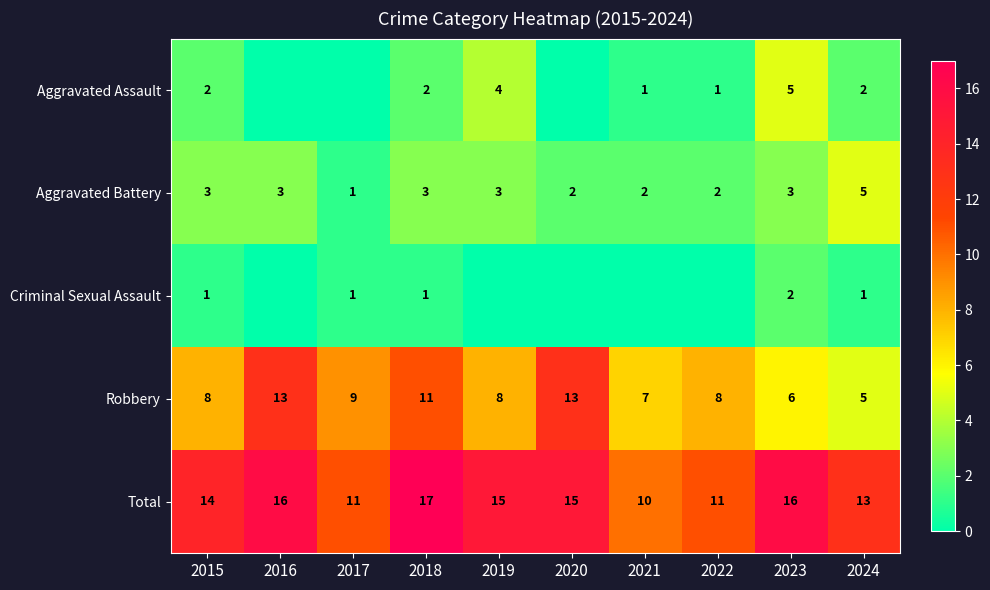

Is it true that Aggravated Assault equals 2 at 2024?

True